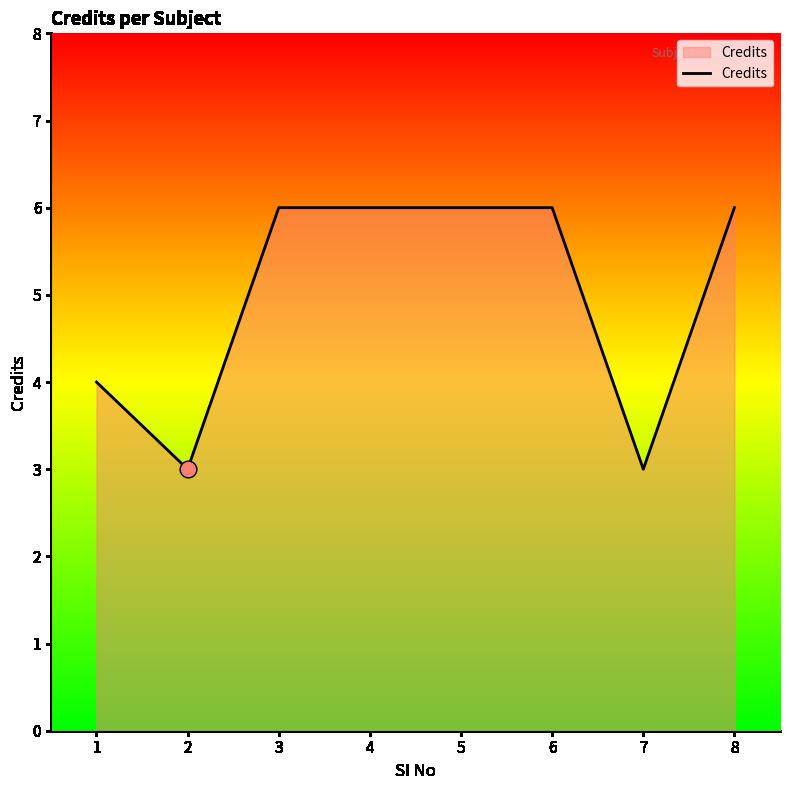

The value at 6 is 6. True or false?

True